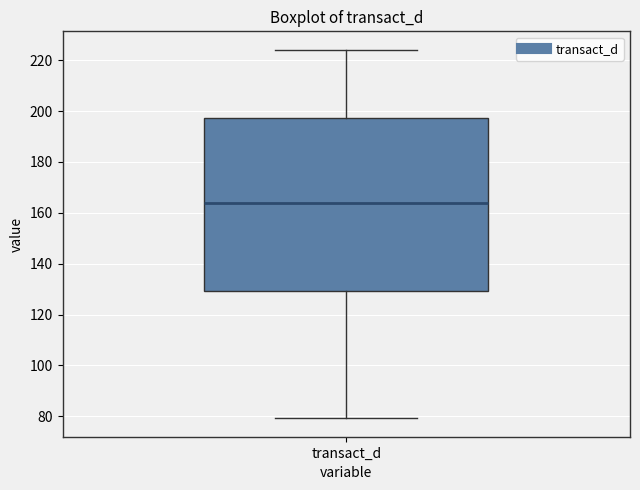

Where is the lower edge of the box for transact_d on the y-axis? The values are not printed on the chart, so give them approximately, as read against the axis.

130